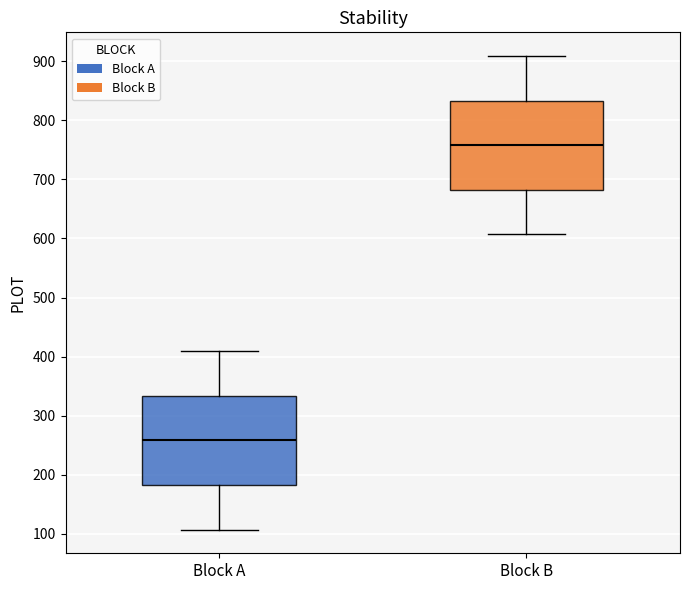

Reading left to right, read every box against the y-axis: the position of its median line, the range the box covers, and the ends of its whiskers. The values are not printed on the chart, so give them approximately, as read against the axis.

Block A: median 260, box 180 to 330, whiskers 110 to 410
Block B: median 760, box 680 to 830, whiskers 610 to 910